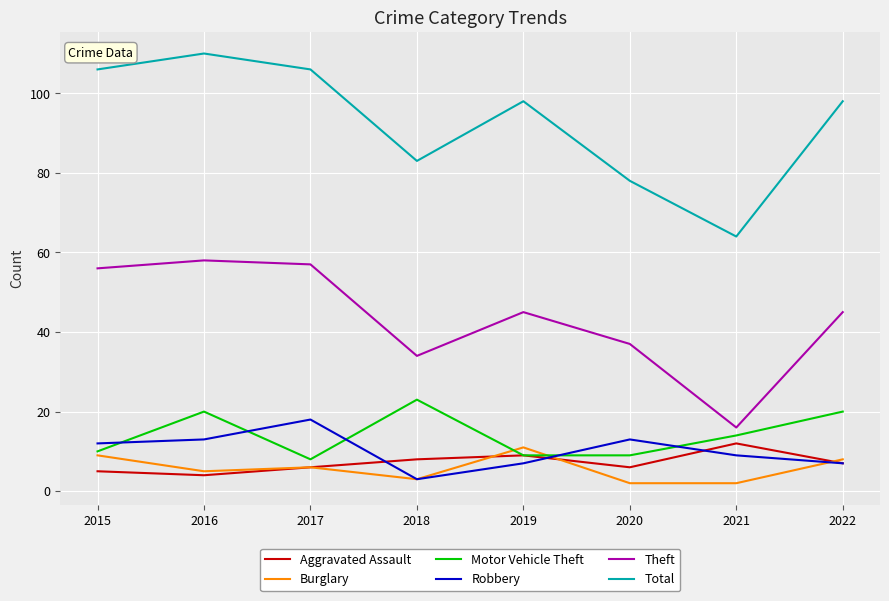

At which label is Aggravated Assault closest to 8?

2018